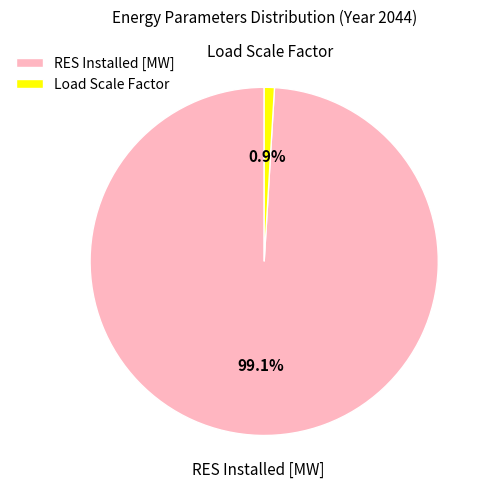

To the nearest percent, what is the combined percentage of RES Installed [MW] and Load Scale Factor?

100%